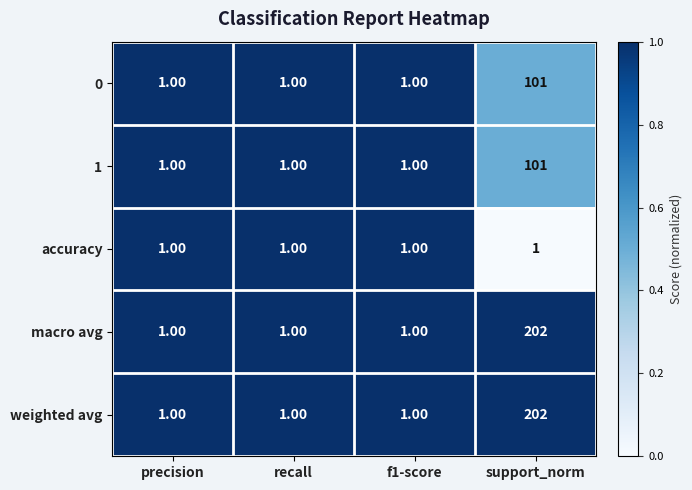

What is the difference between the maximum and second lowest values in the macro avg series?

201